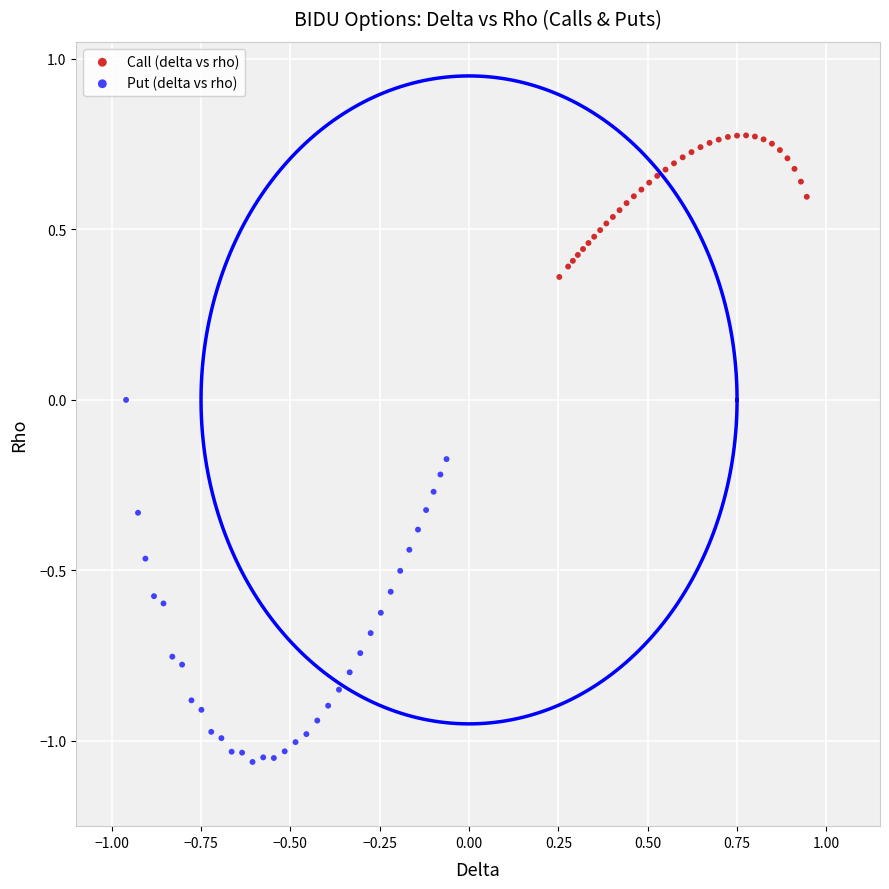

What are all the series names shown in the legend?

Call (delta vs rho), Put (delta vs rho)